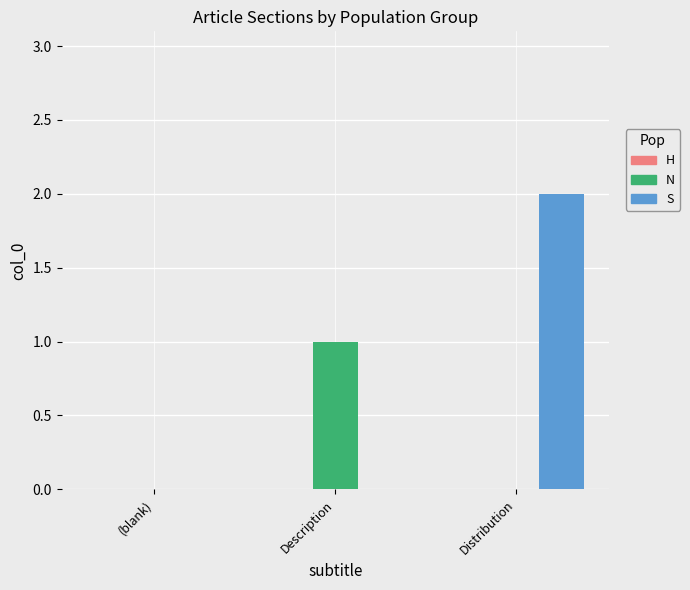

Is the value of S at Distribution greater than the value of N at Description?

Yes